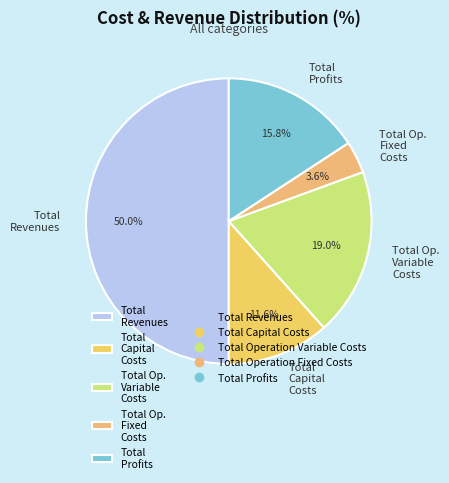

Is Total Capital Costs the majority of the pie?

No